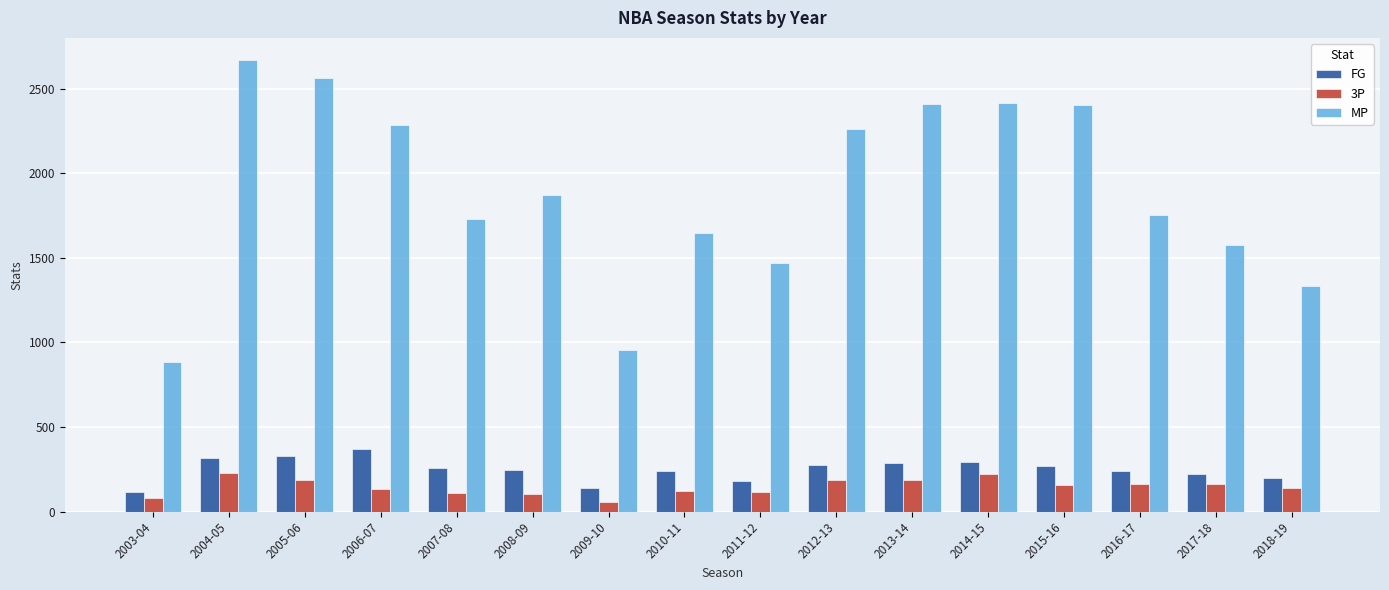

What value does the MP series have at 2005-06?

2563